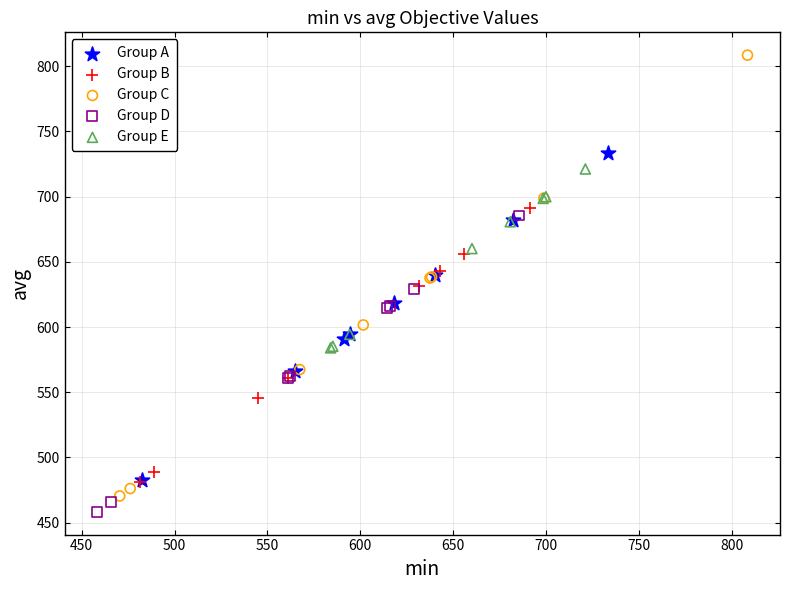

What are all the series names shown in the legend?

Group A, Group B, Group C, Group D, Group E